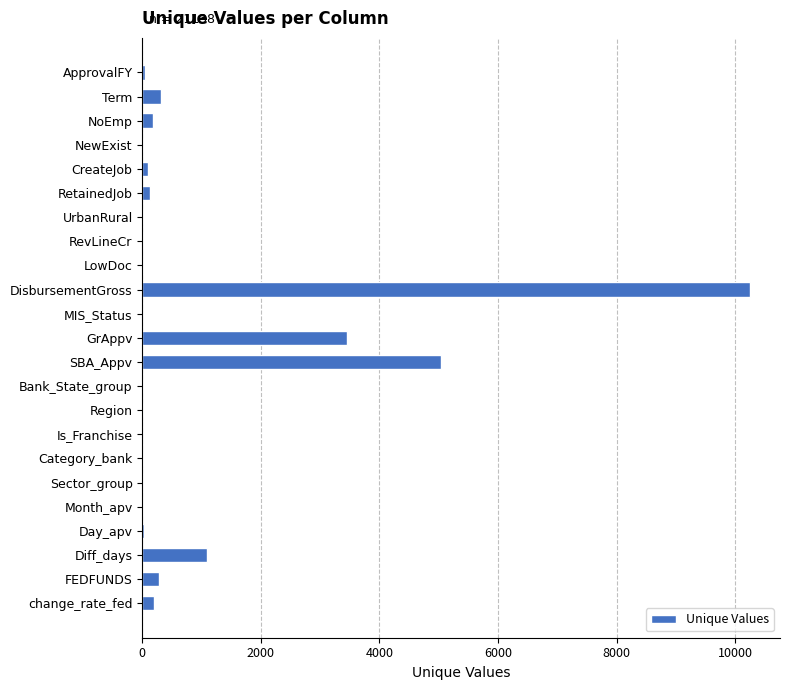

What is the sum of all values?

21138